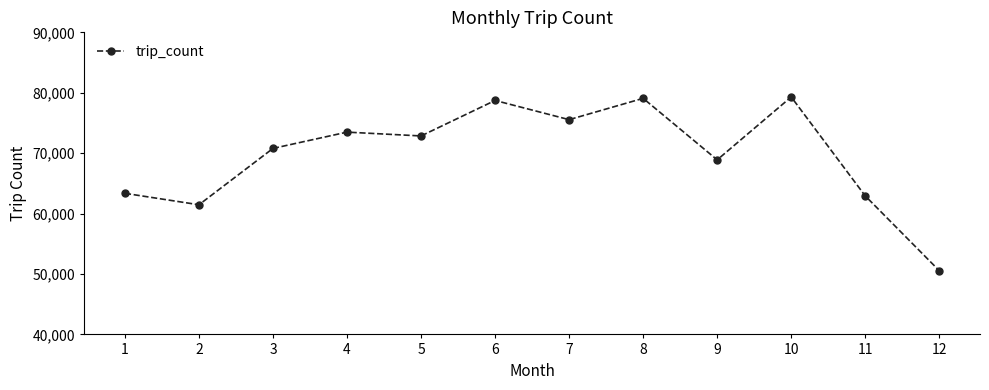

At which label is the value closest to 64924?

1